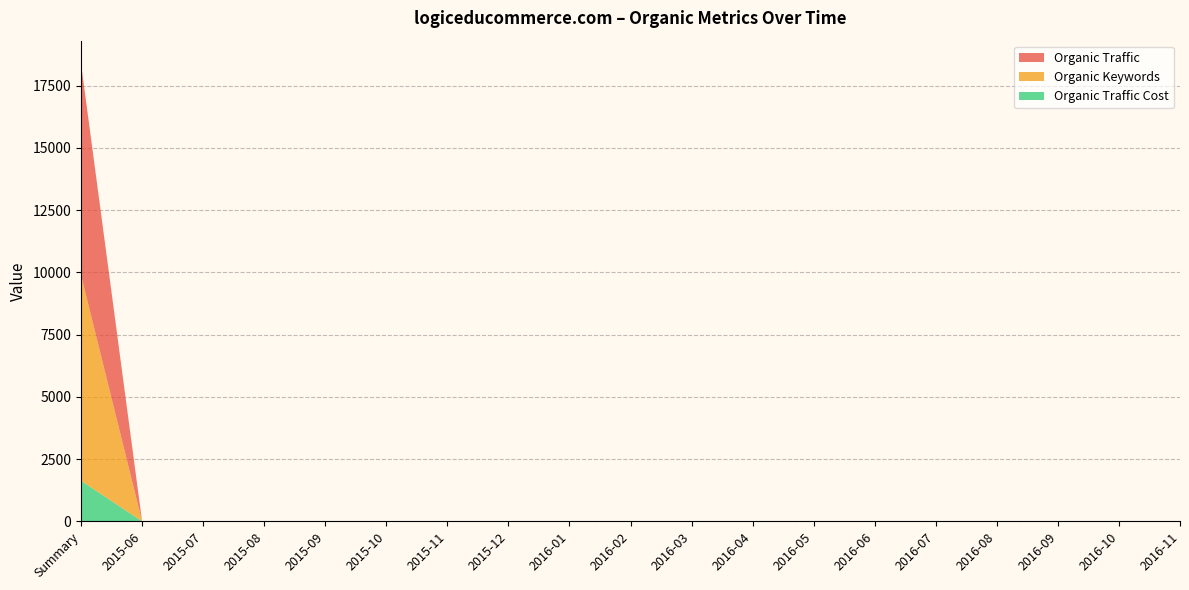

Reading left to right, list all the values displayed in this chart.

Organic Traffic: Summary=8496	2015-06=0	2015-07=0	2015-08=0	2015-09=0	2015-10=0	2015-11=0	2015-12=0	2016-01=0	2016-02=0	2016-03=0	2016-04=0	2016-05=0	2016-06=0	2016-07=0	2016-08=0	2016-09=0	2016-10=0	2016-11=0
Organic Keywords: Summary=8261	2015-06=0	2015-07=0	2015-08=0	2015-09=0	2015-10=0	2015-11=0	2015-12=0	2016-01=0	2016-02=0	2016-03=0	2016-04=0	2016-05=0	2016-06=0	2016-07=0	2016-08=0	2016-09=0	2016-10=0	2016-11=0
Organic Traffic Cost: Summary=1629	2015-06=0	2015-07=0	2015-08=0	2015-09=0	2015-10=0	2015-11=0	2015-12=0	2016-01=0	2016-02=0	2016-03=0	2016-04=0	2016-05=0	2016-06=0	2016-07=0	2016-08=0	2016-09=0	2016-10=0	2016-11=0